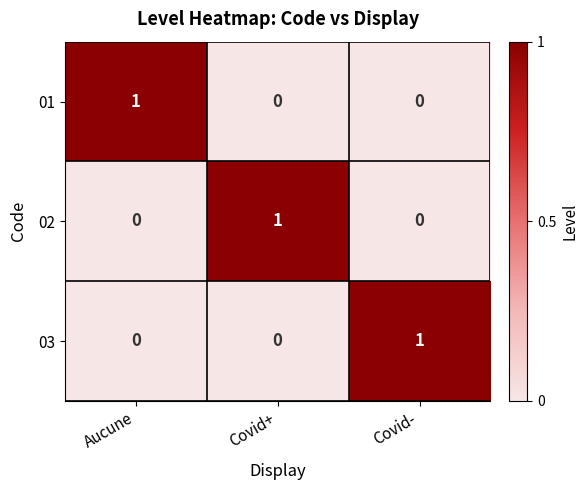

True or false: 02 has a value of 0 at Covid+.

False